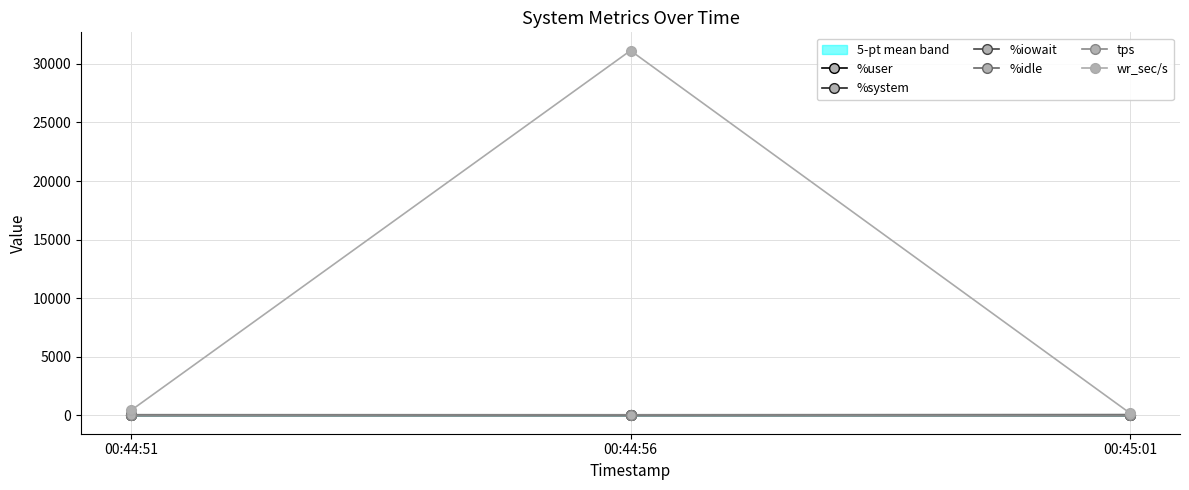

How many lines are shown in the chart?

6